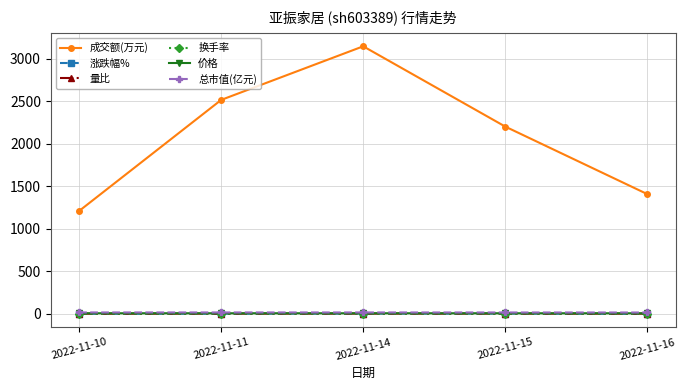

What is the greatest value displayed?

3148.0